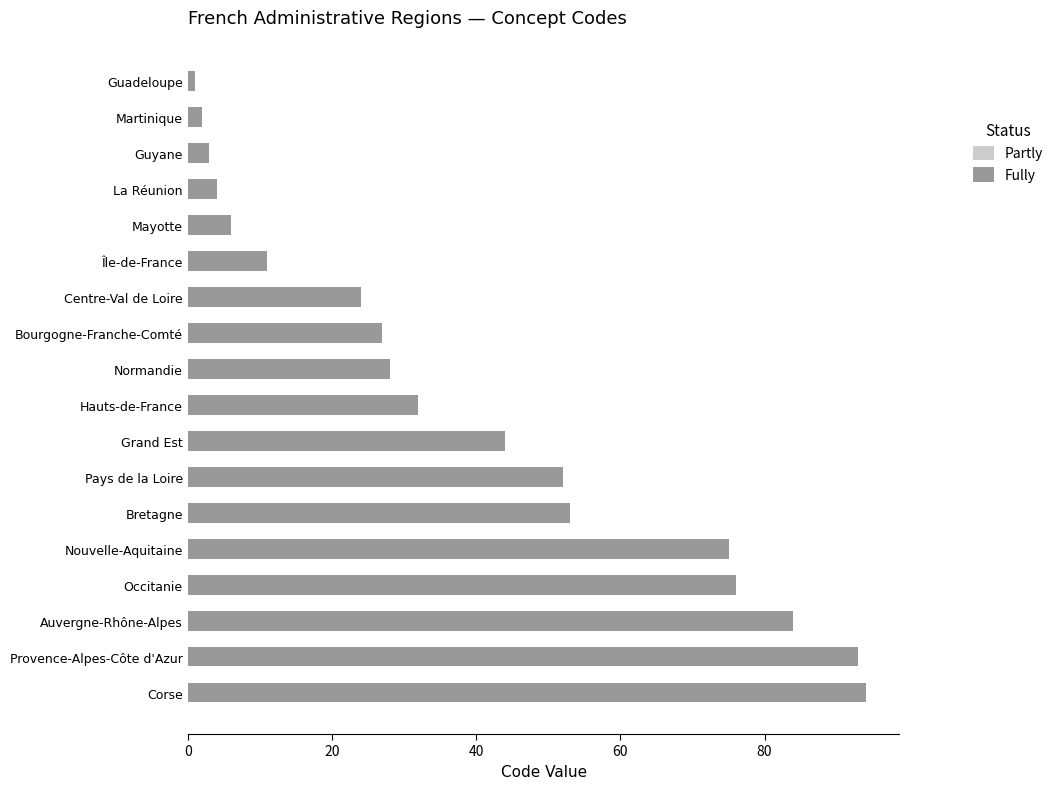

How many series are shown in this chart?

2